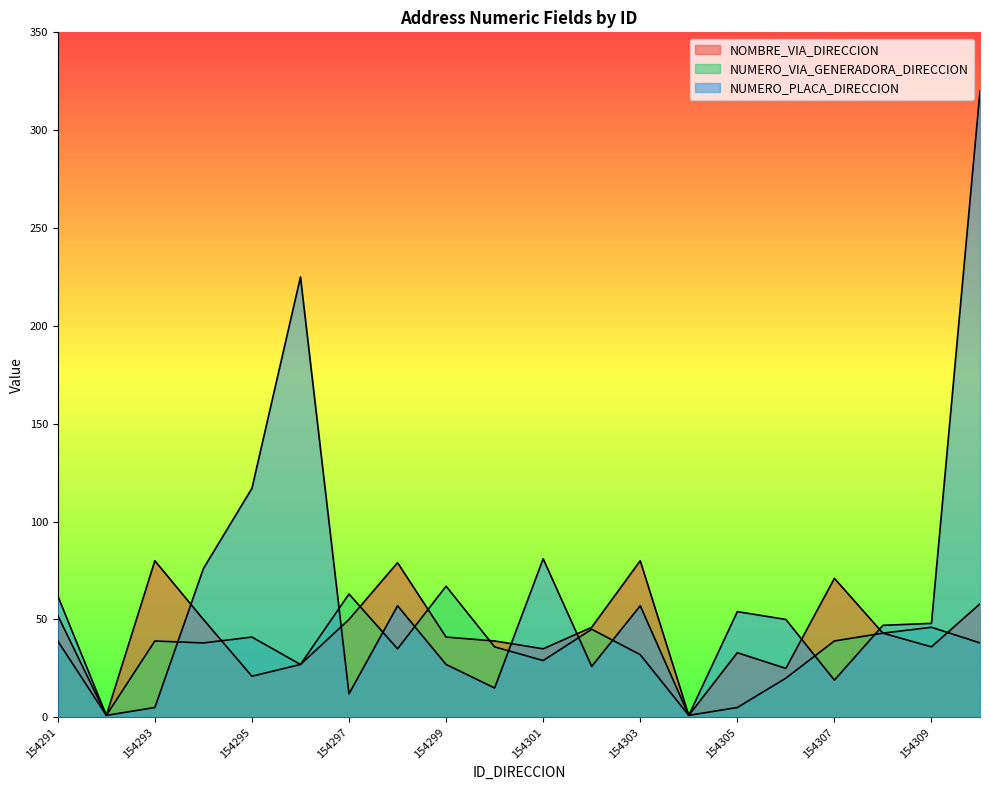

Reading left to right, transcribe all the data shown in this chart.

NOMBRE_VIA_DIRECCION: 52	1	80	50	21	27	50	79	41	39	35	46	80	1	33	25	71	43	36	58
NUMERO_VIA_GENERADORA_DIRECCION: 39	1	39	38	41	27	63	35	67	36	29	45	32	1	5	20	39	43	46	38
NUMERO_PLACA_DIRECCION: 62	1	5	76	117	225	12	57	27	15	81	26	57	1	54	50	19	47	48	320